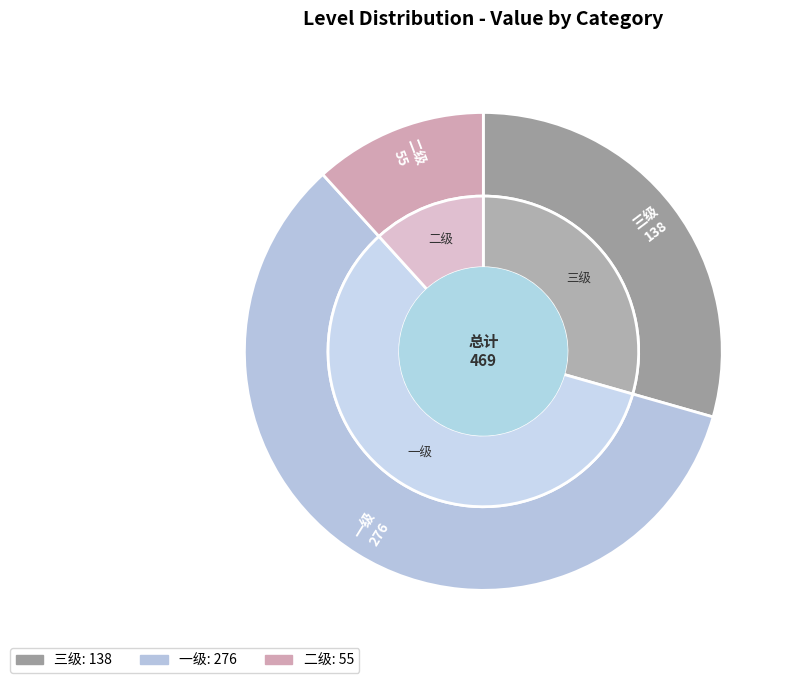

Rank the categories by value from lowest to highest.

二级, 三级, 一级